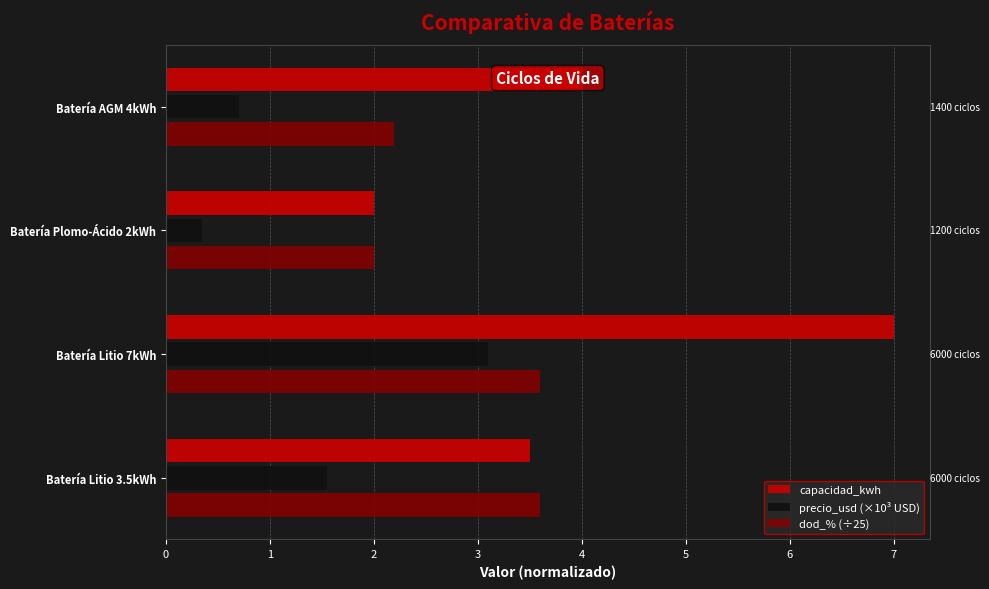

Which series has the largest range (max minus min)?

capacidad_kwh